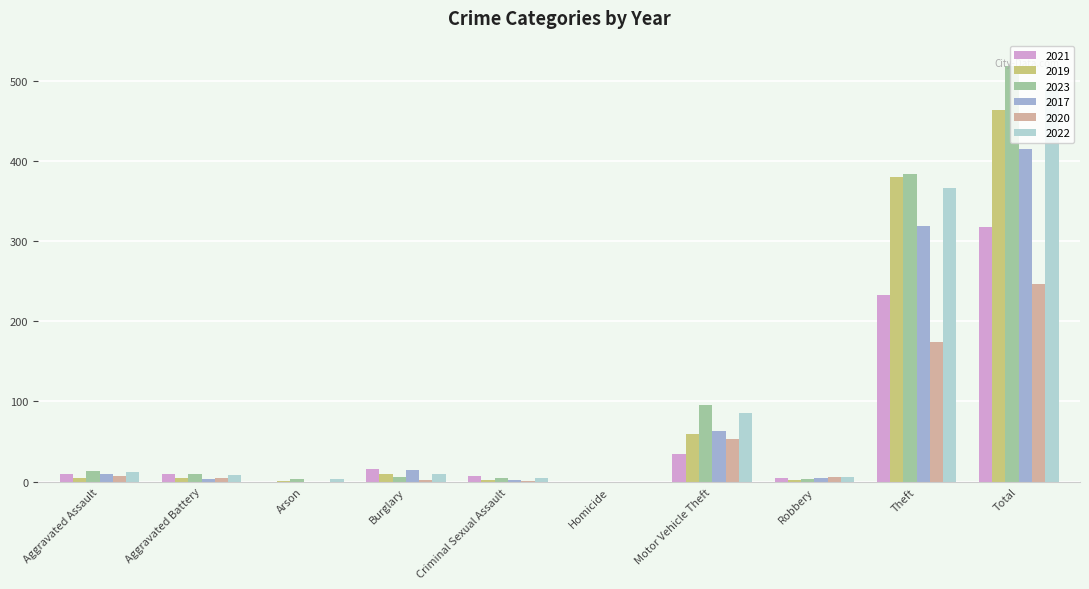

What is the greatest value displayed?

518